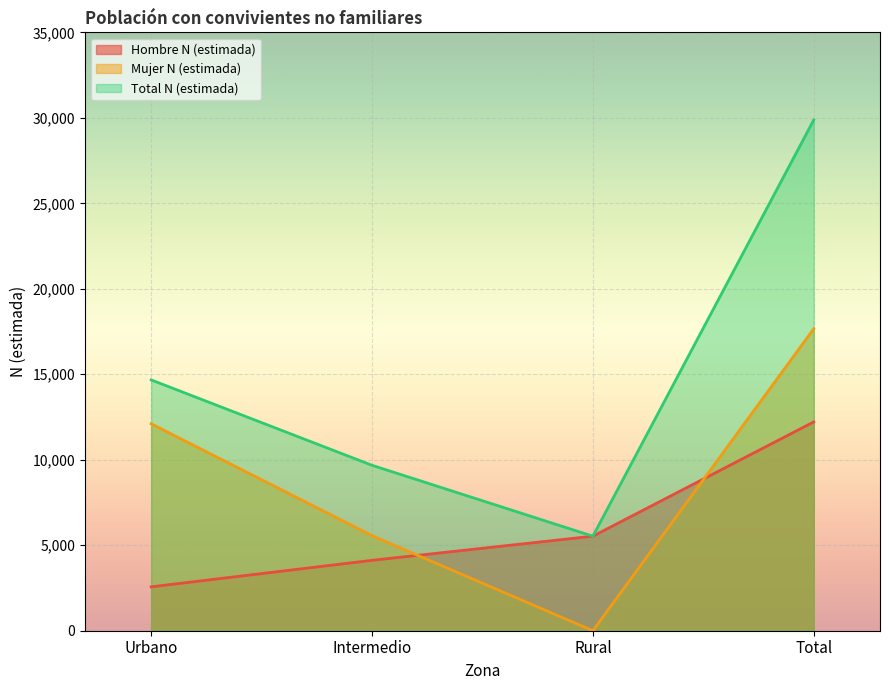

Which category has the highest value across all series?

Total